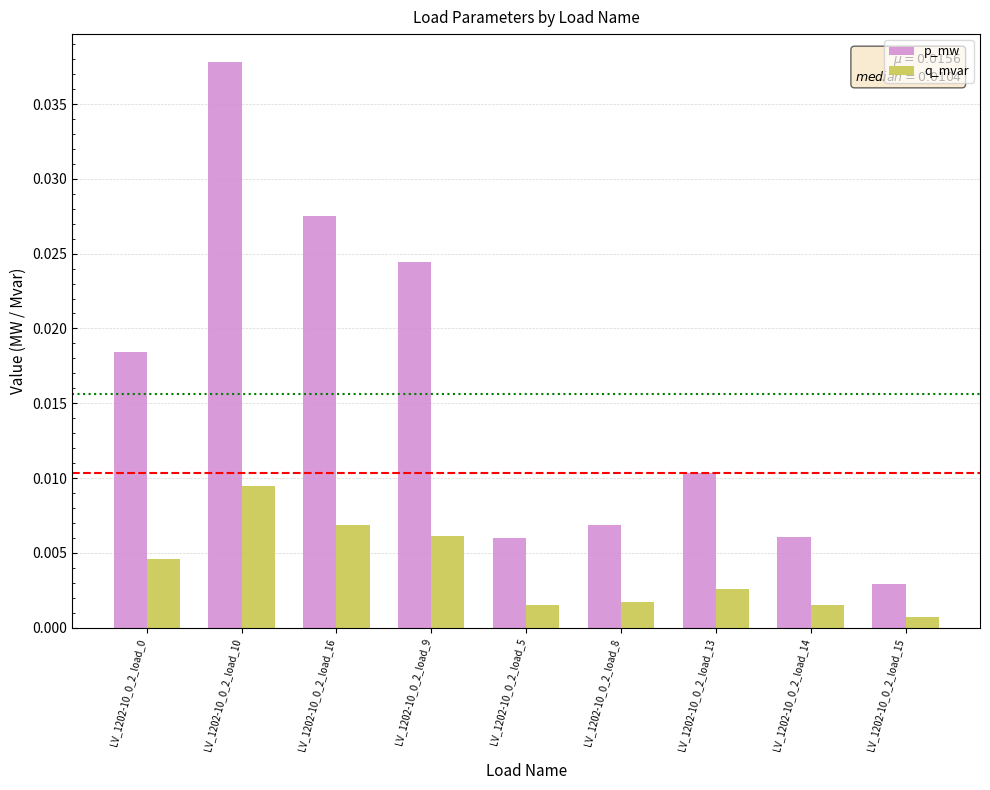

Which series has the widest spread of values?

p_mw